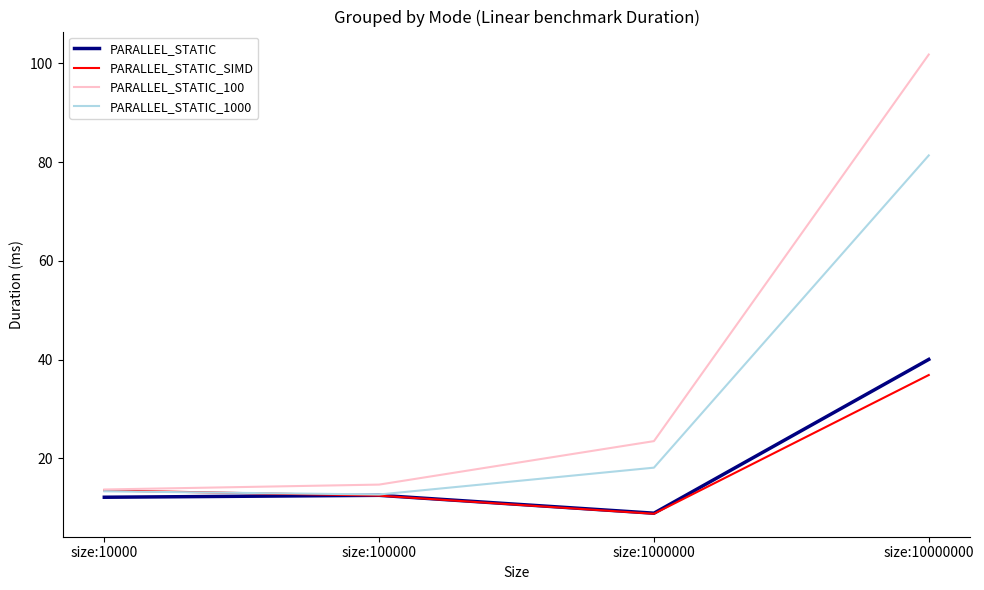

True or false: PARALLEL_STATIC and PARALLEL_STATIC_100 intersect in this chart.

False